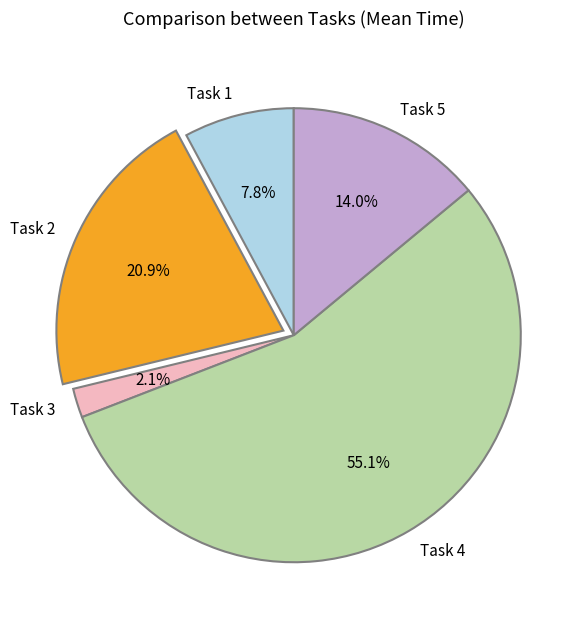

Count the number of slices in the pie.

5